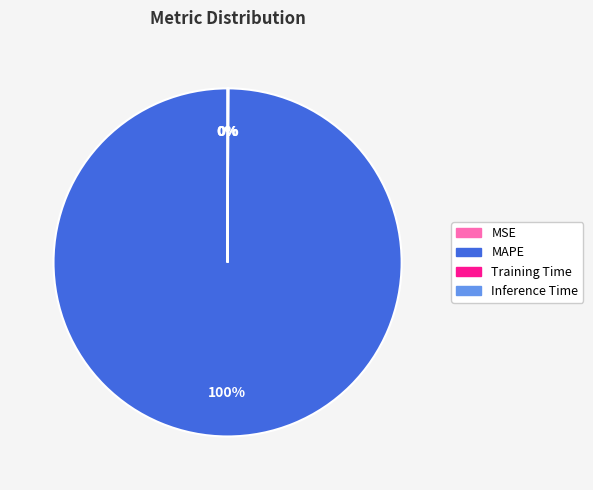

Does any single category account for the majority?

Yes